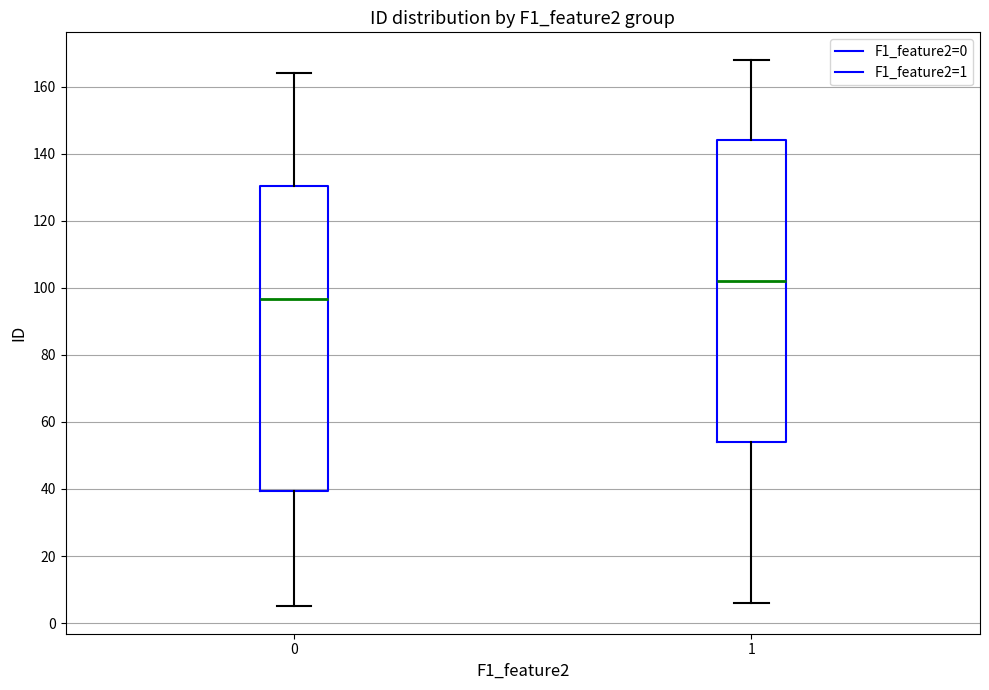

Which box's median line is the lowest?

0